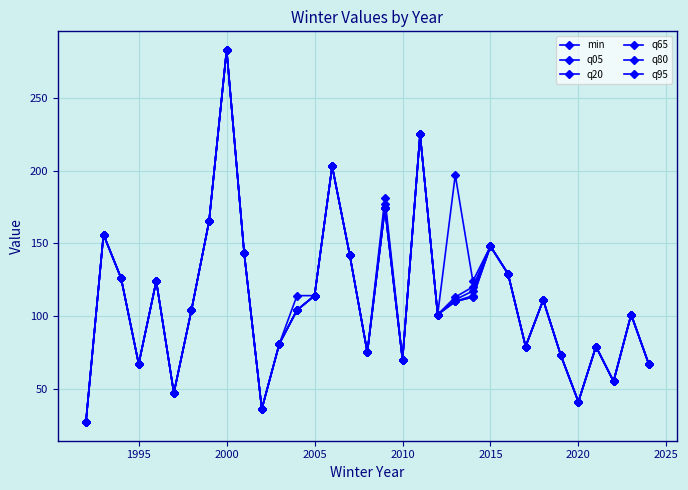

How many data points in q20 are above 104?

16